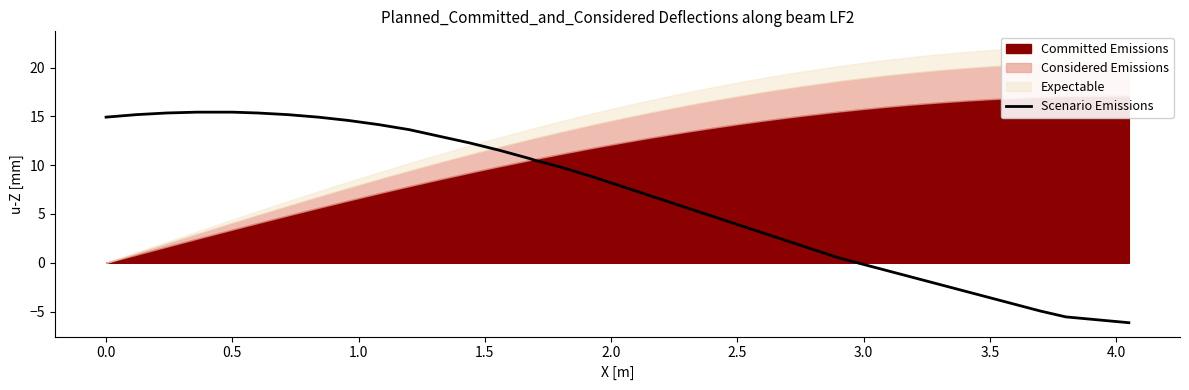

What is the maximum value for Scenario Emissions?

15.4